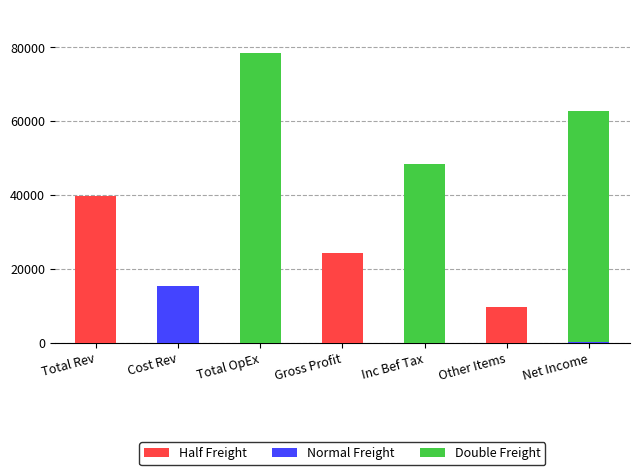

What is the highest value of the Half Freight series?

39600